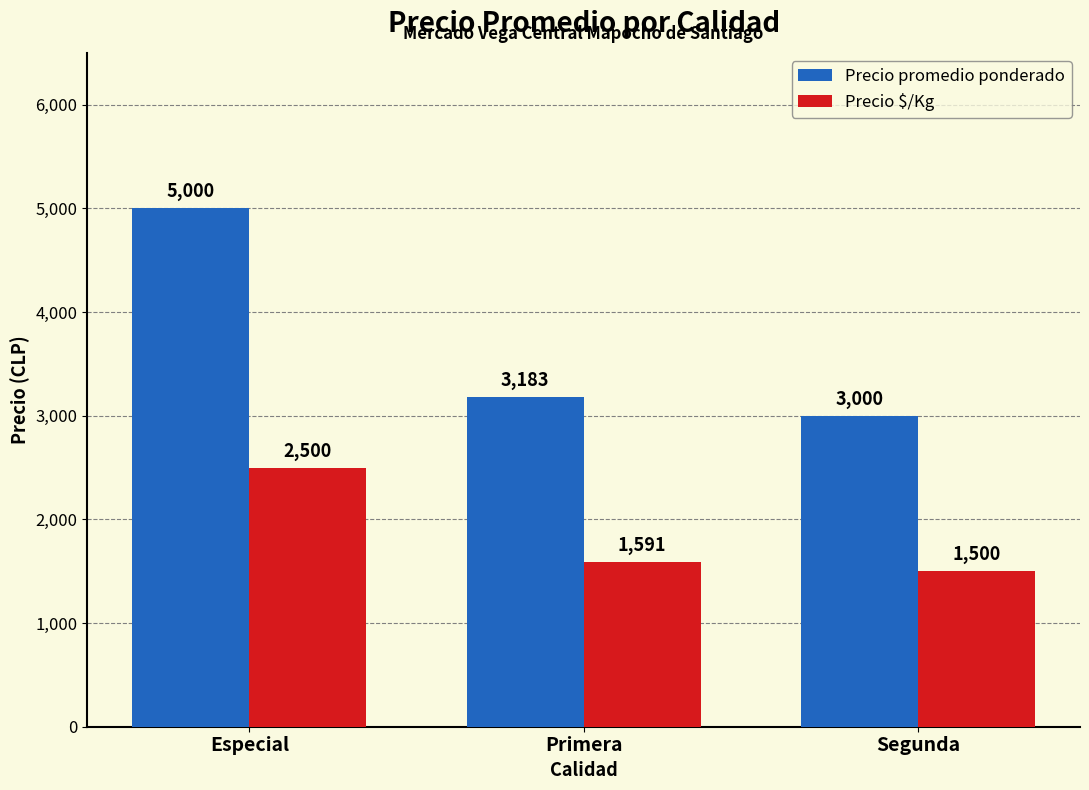

What is the difference between the maximum and minimum values in the Precio $/Kg series?

1000